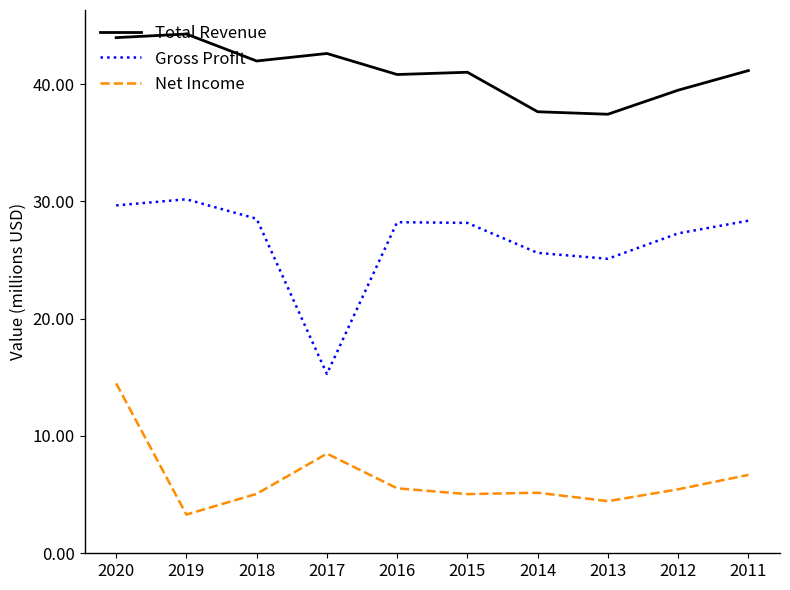

Does the chart display data point markers on the line(s)?

No